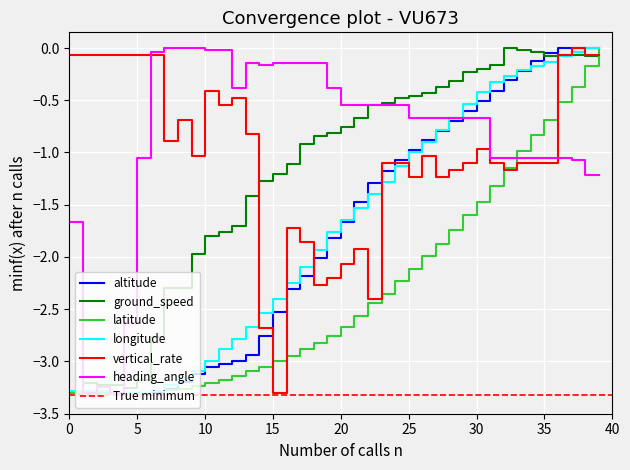

What are all the series names shown in the legend?

altitude, ground_speed, latitude, longitude, vertical_rate, heading_angle